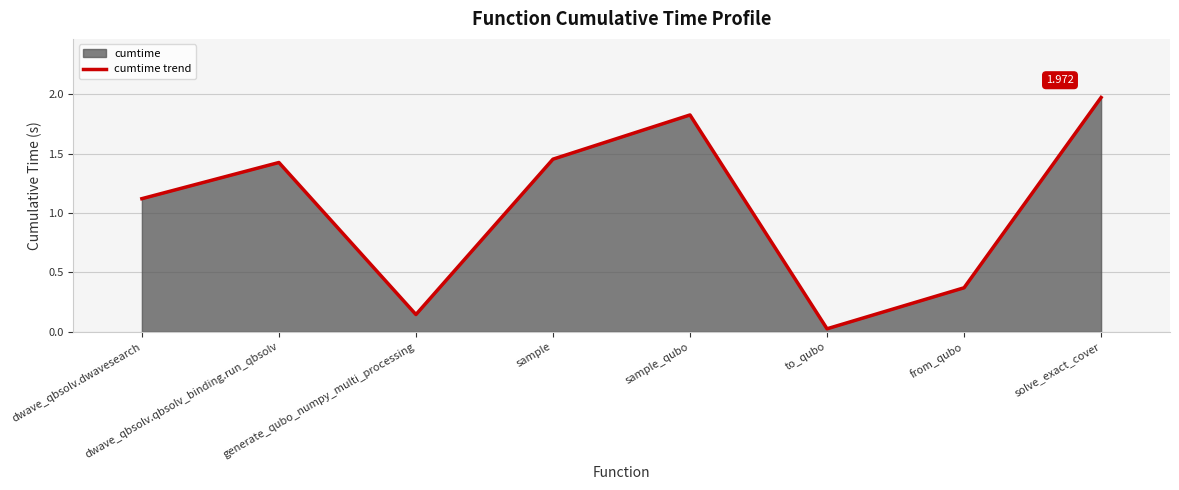

Reading right to left, transcribe all the data shown in this chart.

solve_exact_cover=2.0	from_qubo=0.4	to_qubo=0.0	sample_qubo=1.8	sample=1.5	generate_qubo_numpy_multi_processing=0.1	dwave_qbsolv.qbsolv_binding.run_qbsolv=1.4	dwave_qbsolv.dwavesearch=1.1